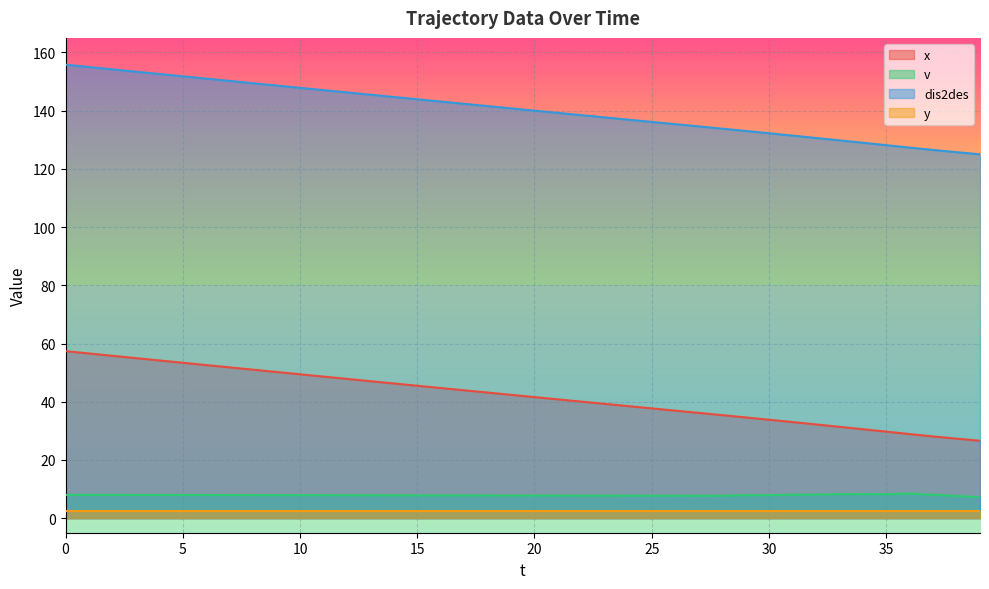

Does the chart display data point markers on the line(s)?

No